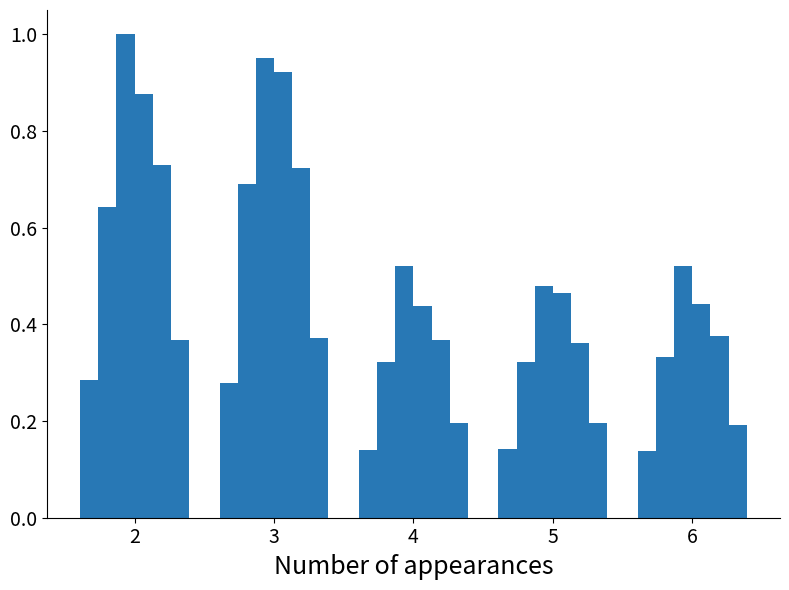

What is the difference between the highest and lowest values at 2?

0.7